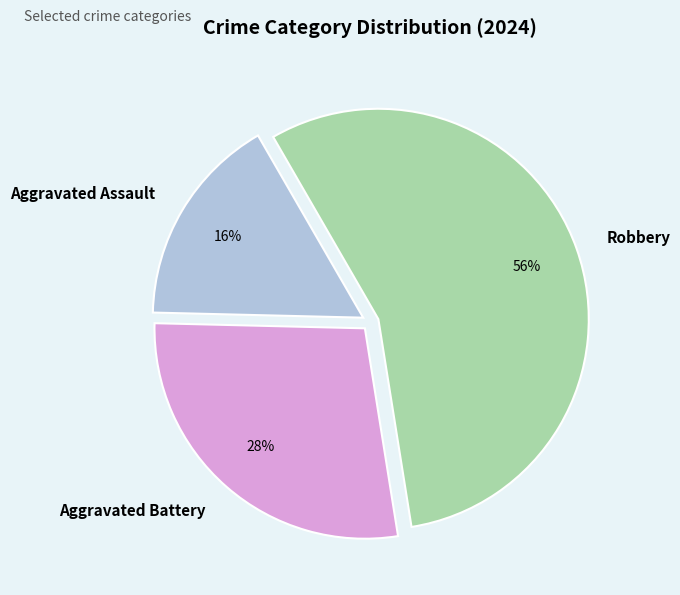

To the nearest percent, what percentage of the pie is Aggravated Assault?

16%